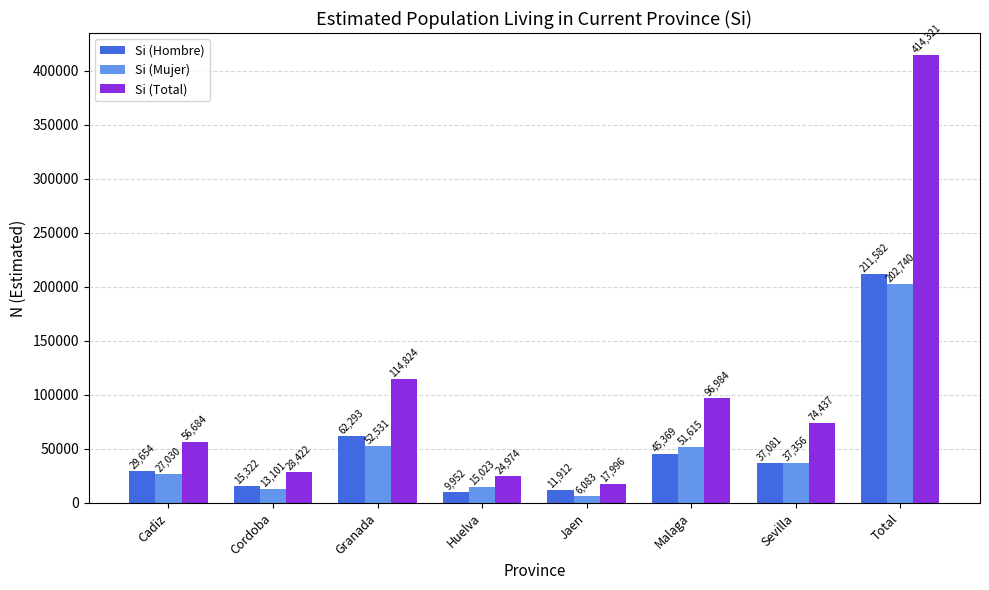

What is the label of the 5th bar from the right?

Huelva